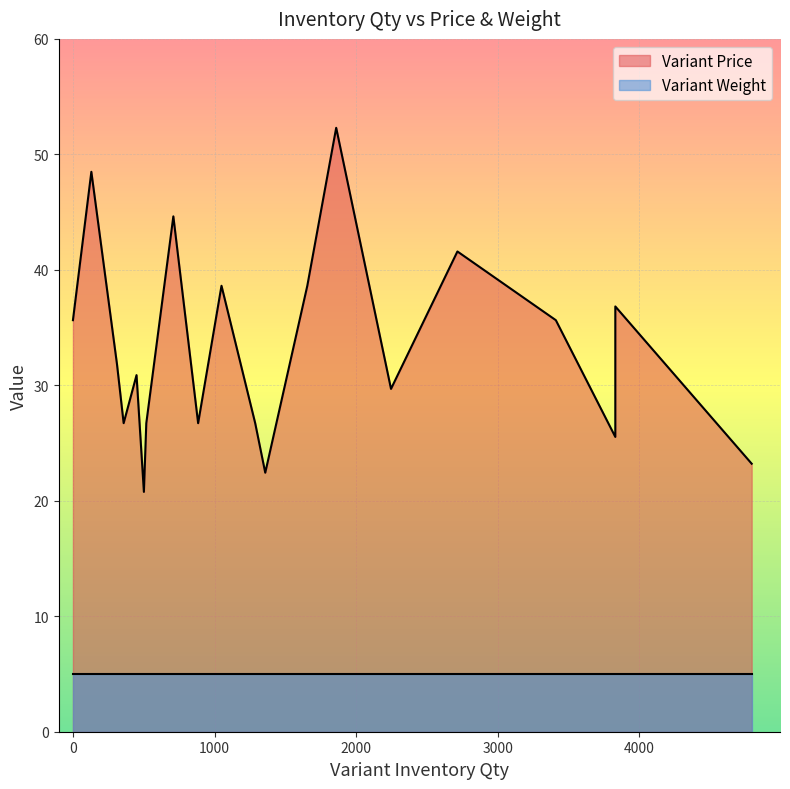

List the series in order of their peak value, lowest first.

Variant Weight, Variant Price